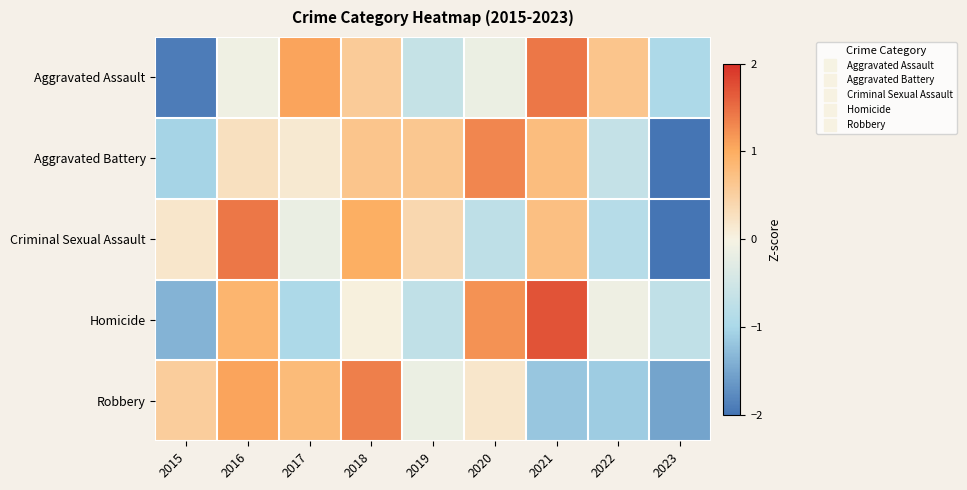

At which category is the sum across all series the highest?

2018